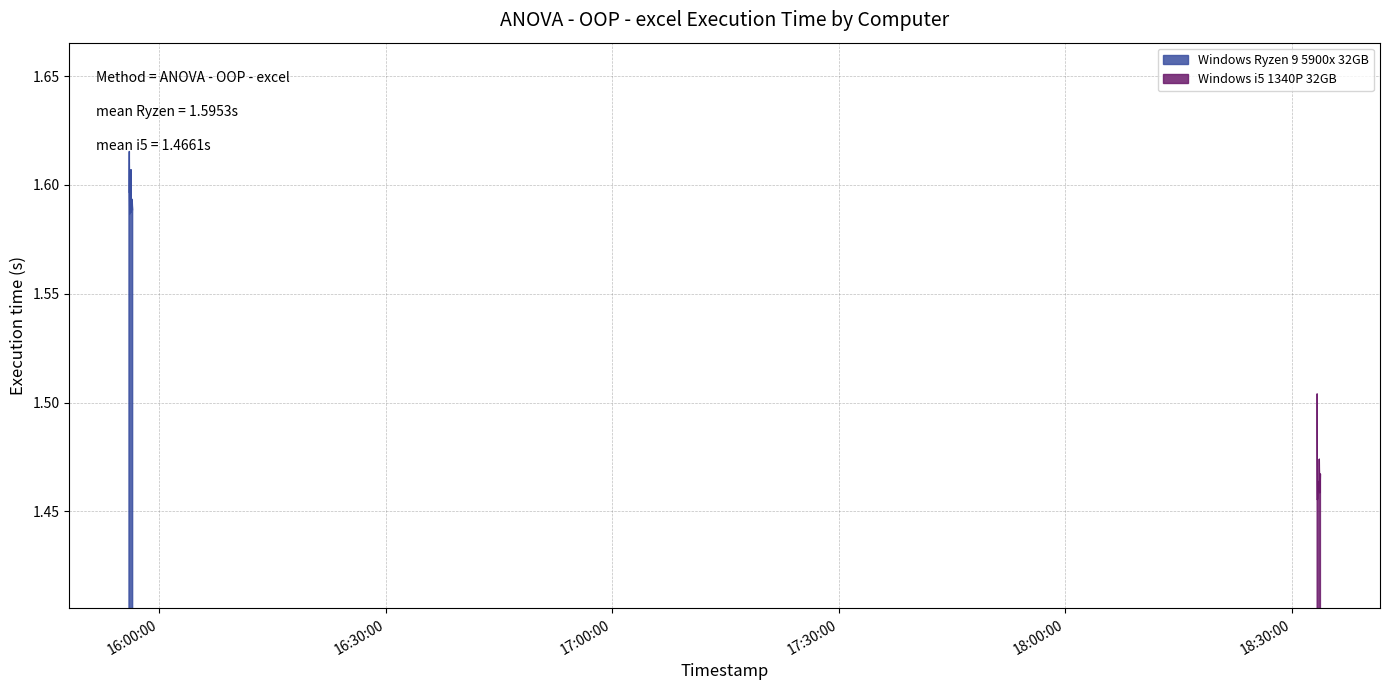

Rank the series at 17:00:00 from highest to lowest value.

Windows Ryzen 9 5900x 32GB, Windows i5 1340P 32GB